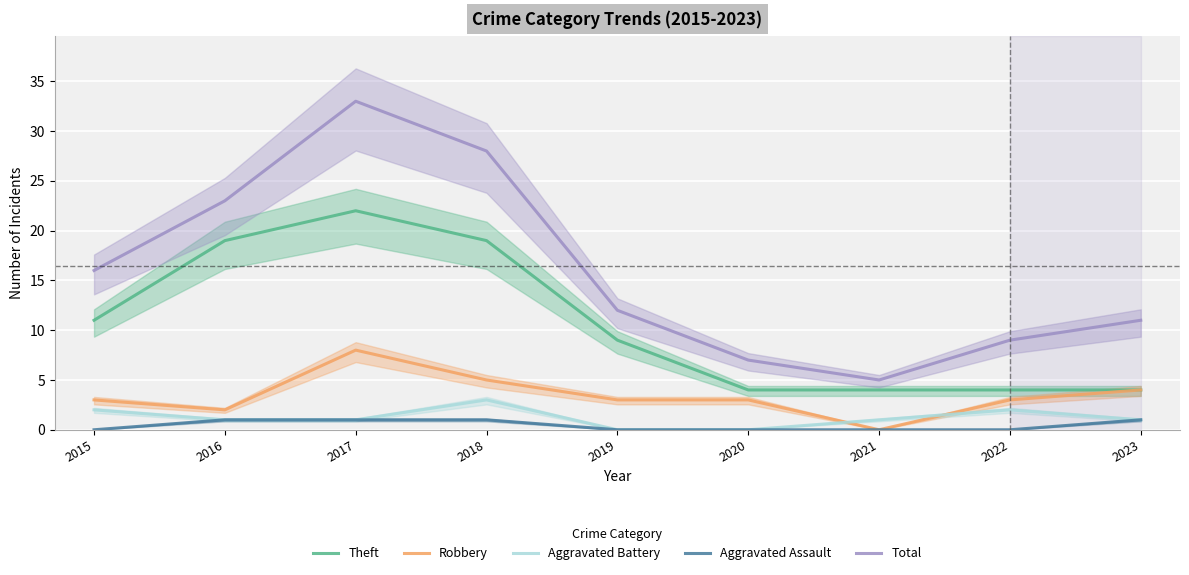

What is the difference between the maximum and minimum values in the Total series?

28